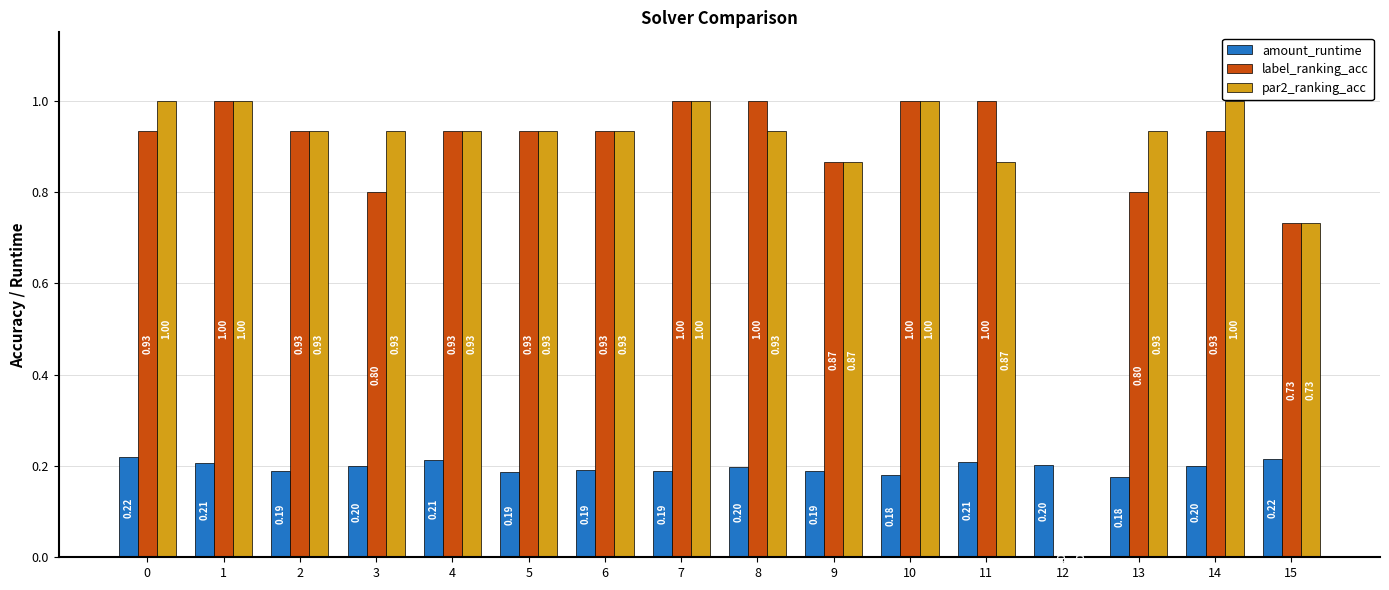

Which series has the largest total across all categories?

par2_ranking_acc